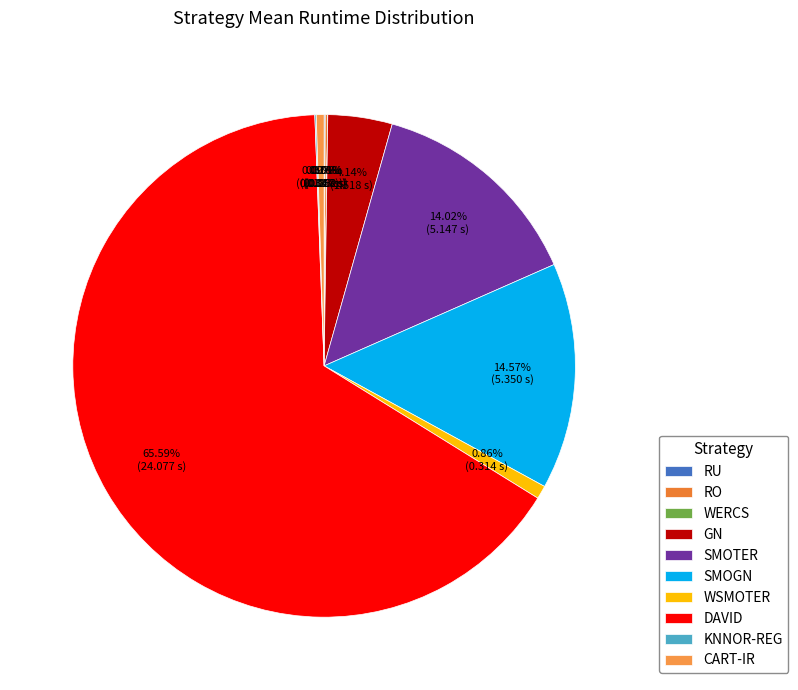

The KNNOR-REG slice represents 1% of the pie. True or false?

False